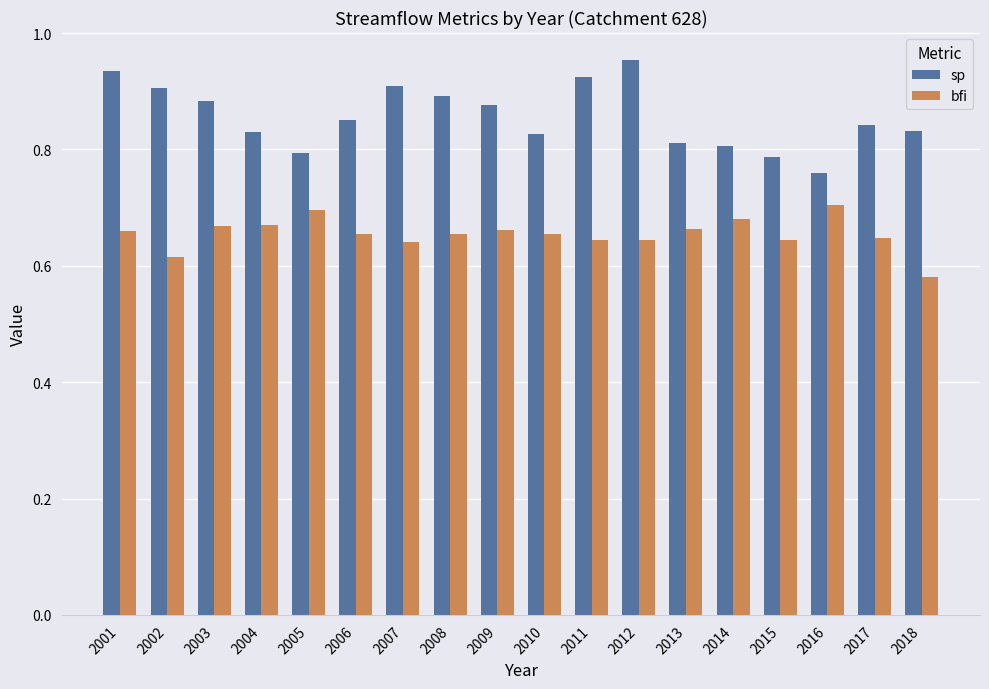

Is the value of bfi at 2001 greater than the value of sp at 2008?

No